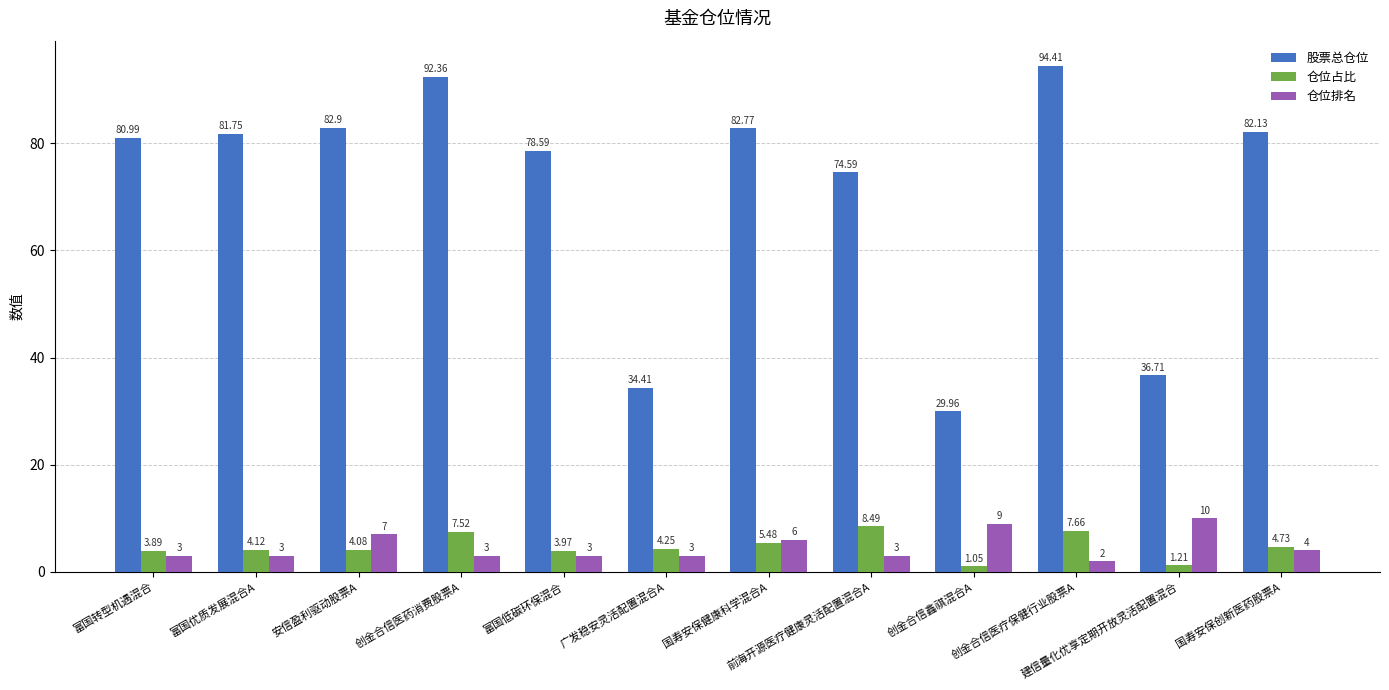

How many bars are there in total?

36